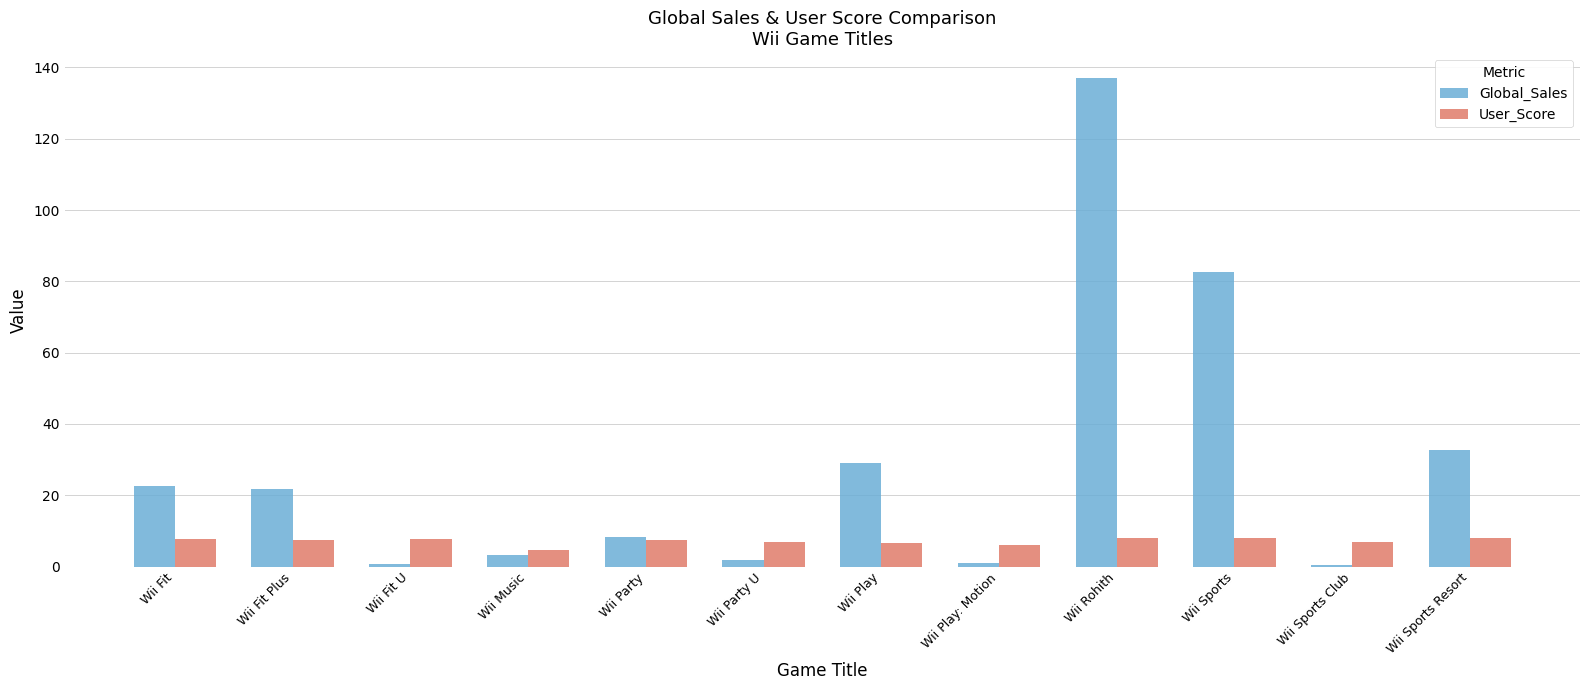

Is the value of Global_Sales at Wii Fit U greater than the value of User_Score at Wii Fit U?

No